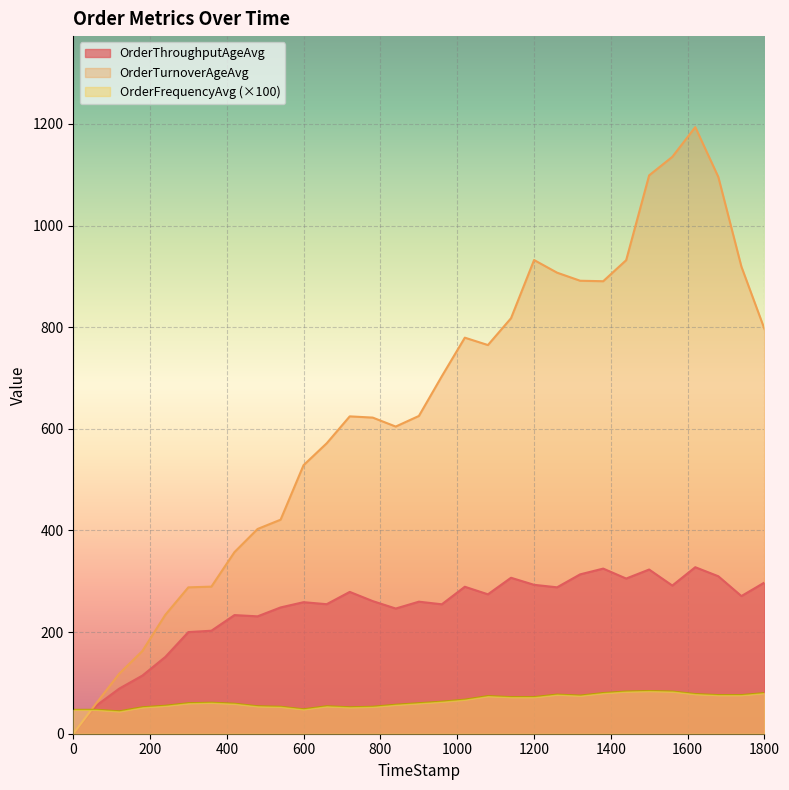

How many lines are shown in the chart?

3